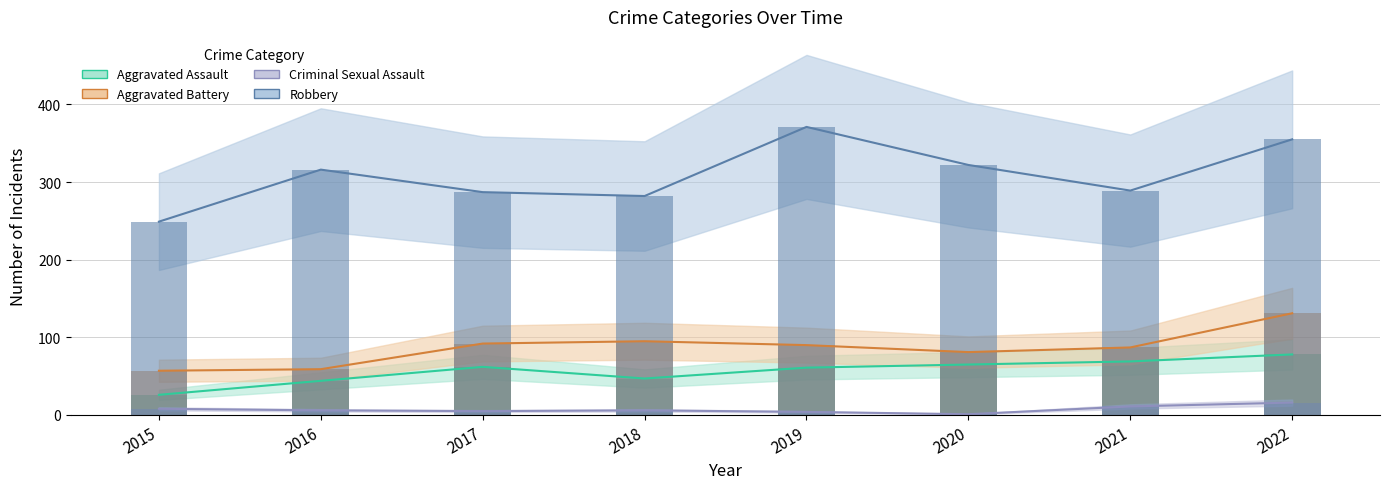

How many values in the Criminal Sexual Assault series are below 6?

3